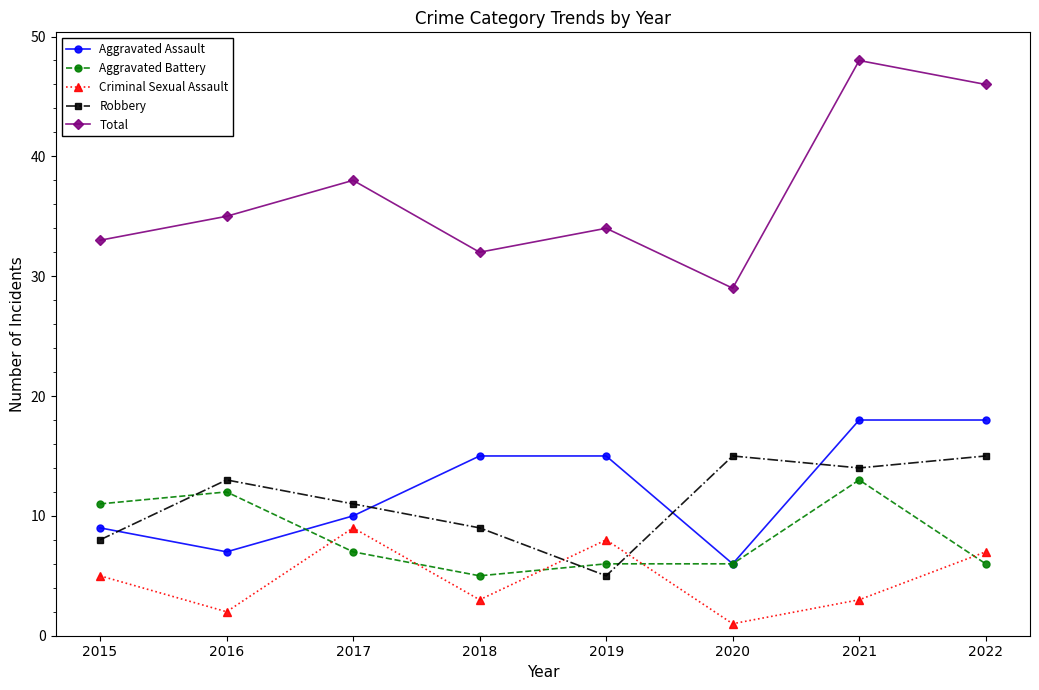

Reading left to right, what are all the values shown in this chart?

Aggravated Assault: 9	7	10	15	15	6	18	18
Aggravated Battery: 11	12	7	5	6	6	13	6
Criminal Sexual Assault: 5	2	9	3	8	1	3	7
Robbery: 8	13	11	9	5	15	14	15
Total: 33	35	38	32	34	29	48	46